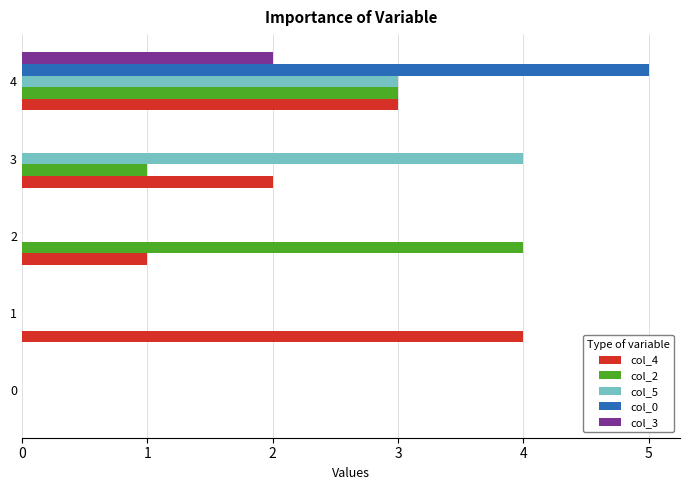

What is the average value of the col_0 series?

1